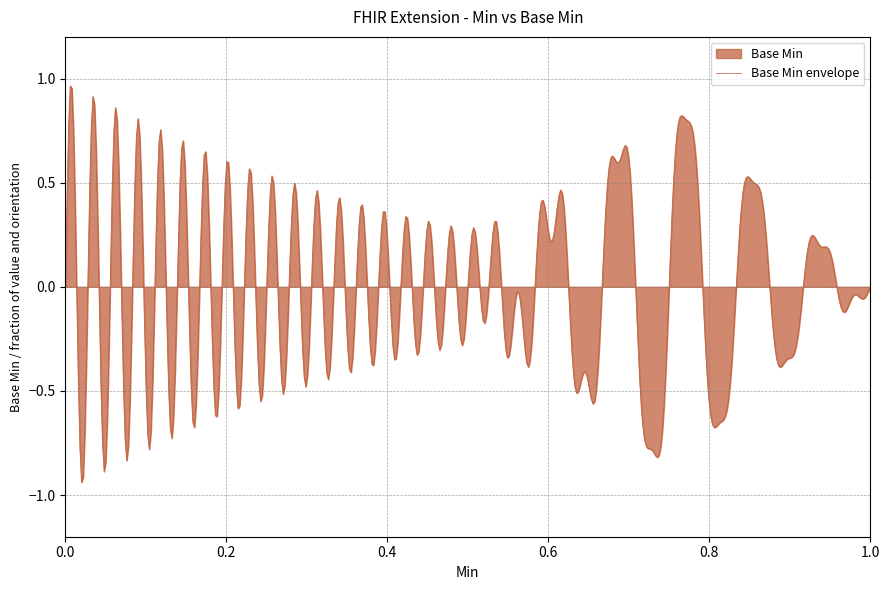

Does the chart have visible grid lines?

Yes